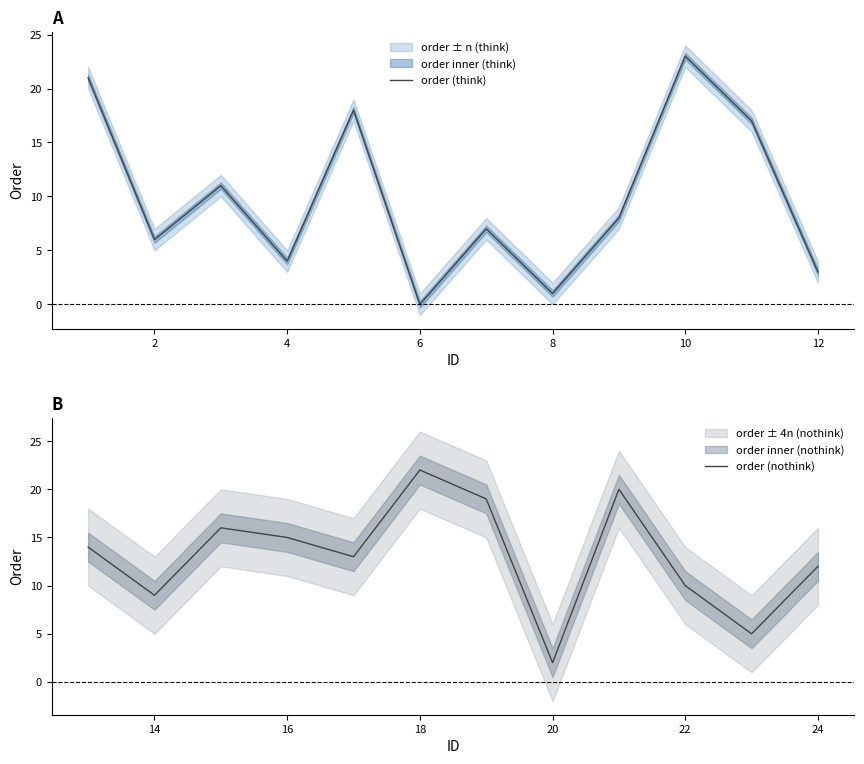

What is the maximum value for order (think)?

23